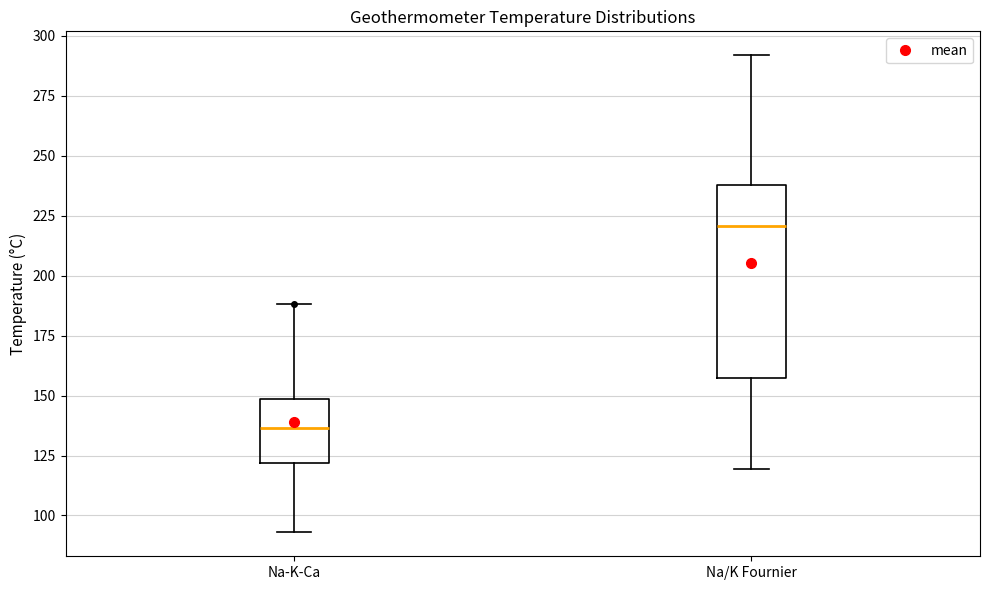

Which box has the highest median line?

Na/K Fournier